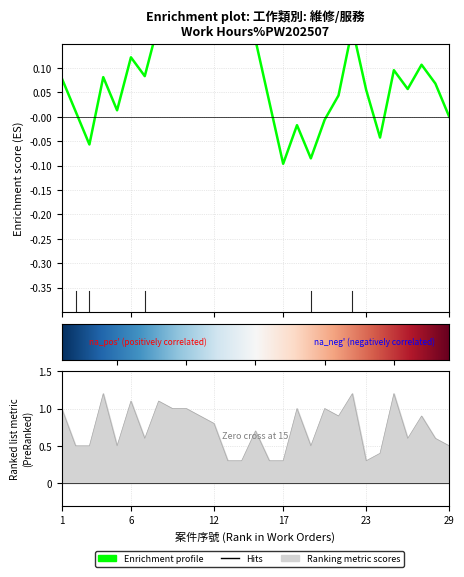

What is the change in value from 8 to 10?

-0.1